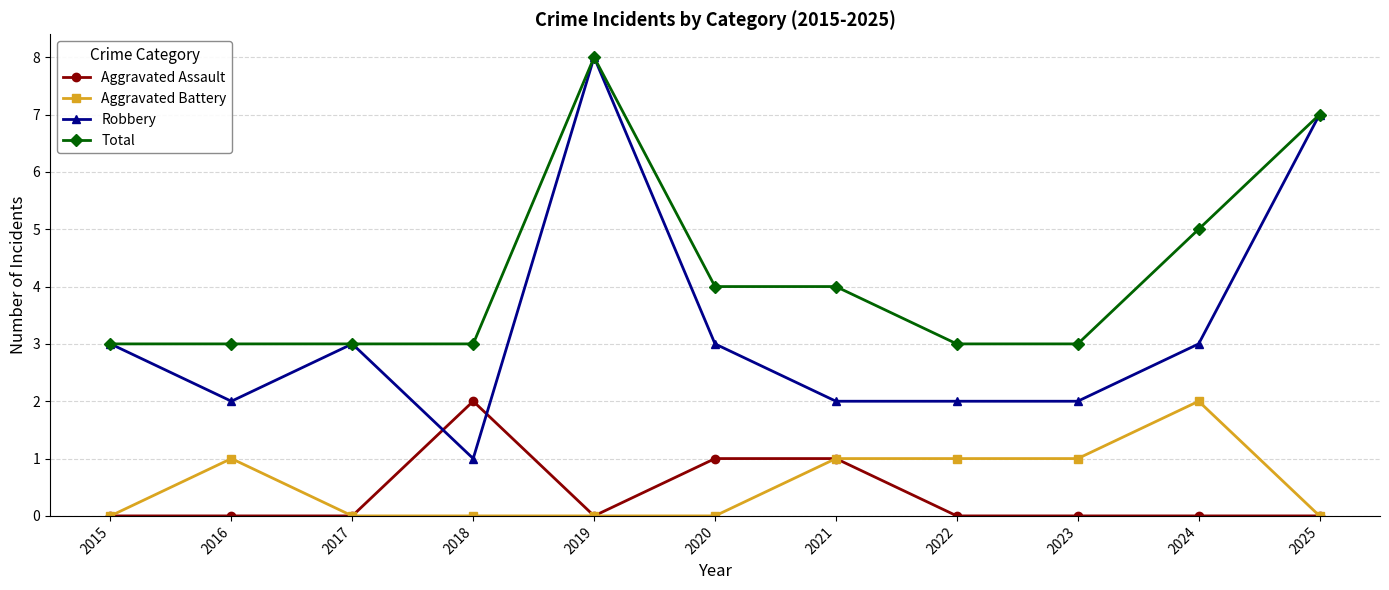

What is the difference between the highest and lowest values at 2017?

3